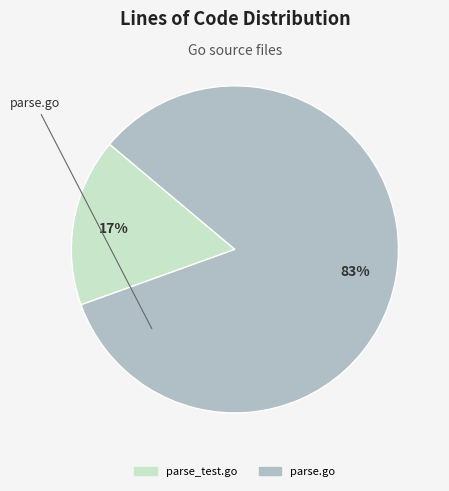

To the nearest percent, what is the difference between the largest and smallest slice percentages?

67%